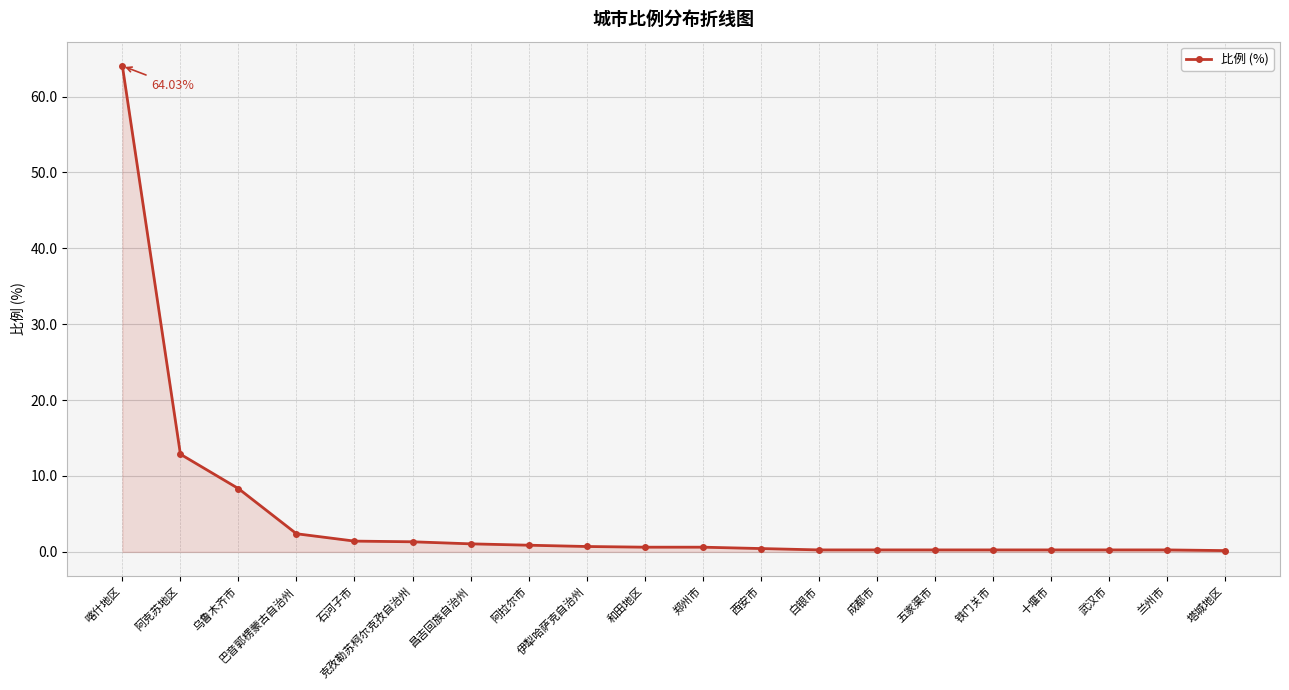

Between 白银市 and 乌鲁木齐市, which is larger?

乌鲁木齐市